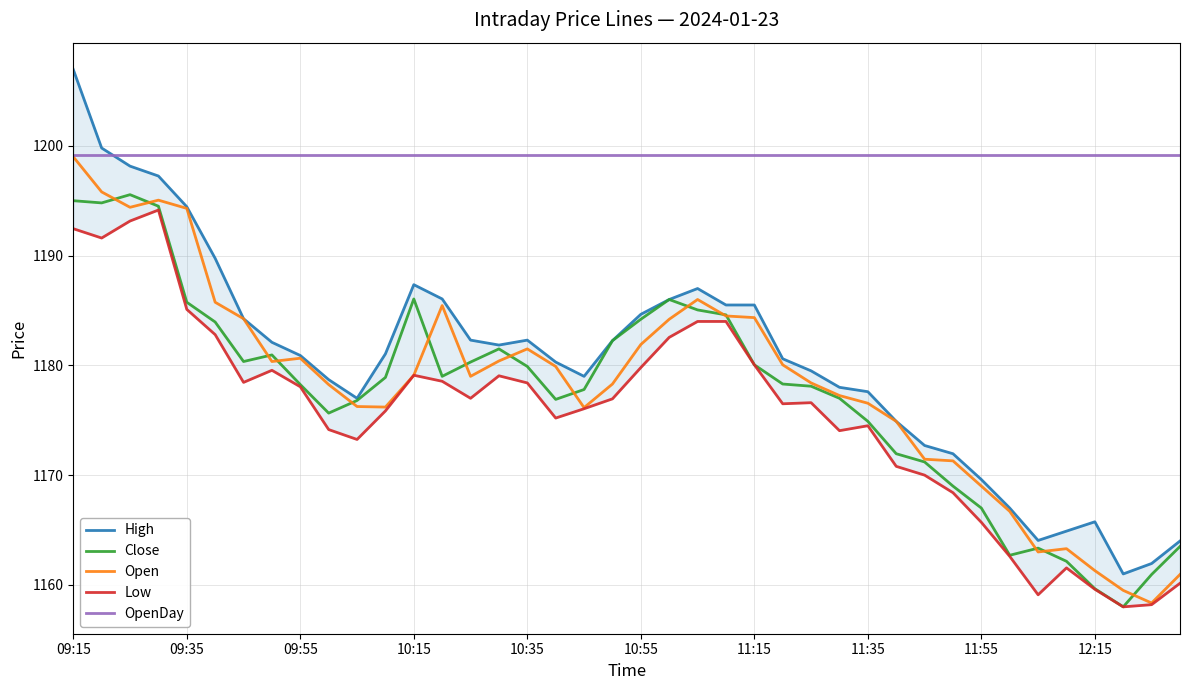

What is the approximate value of Close at 29?

1172.0